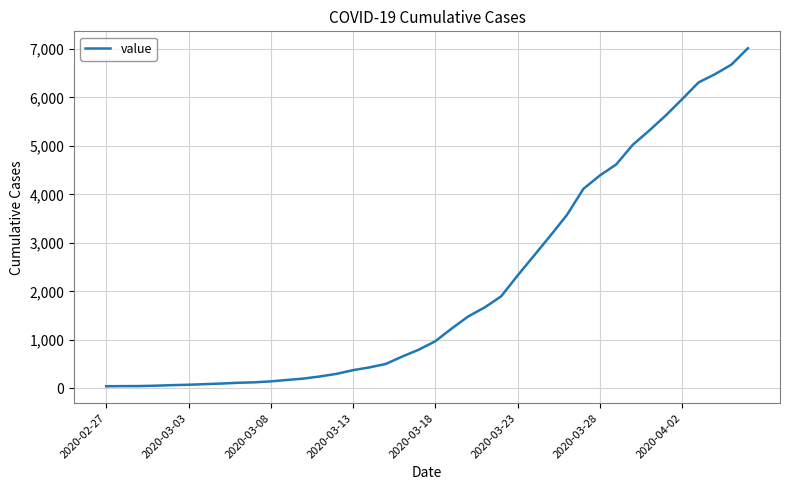

What is the greatest value displayed?

7014